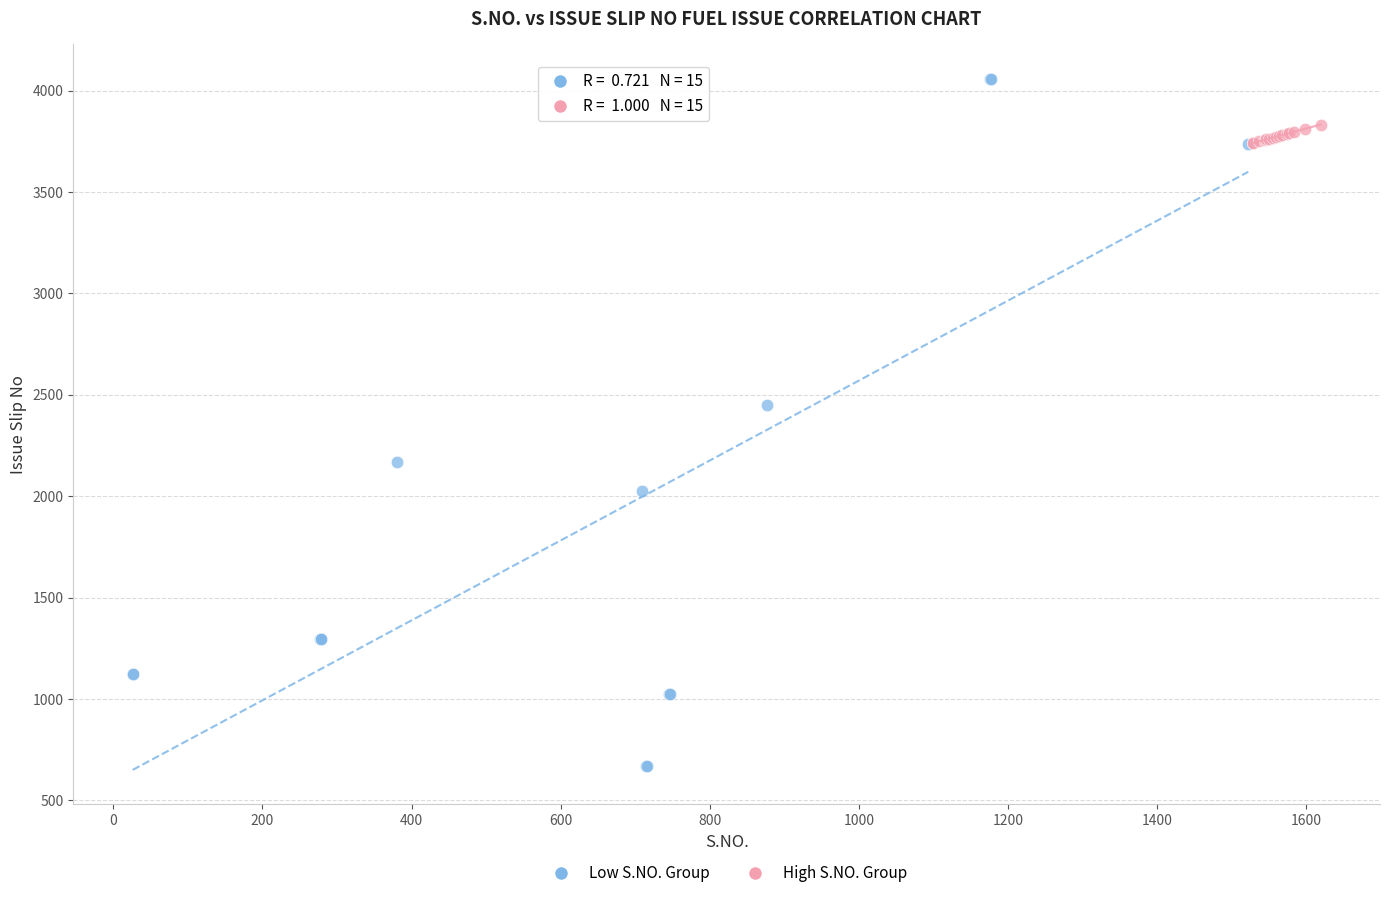

Which series contains the lowest Y value?

Low S.NO. Group